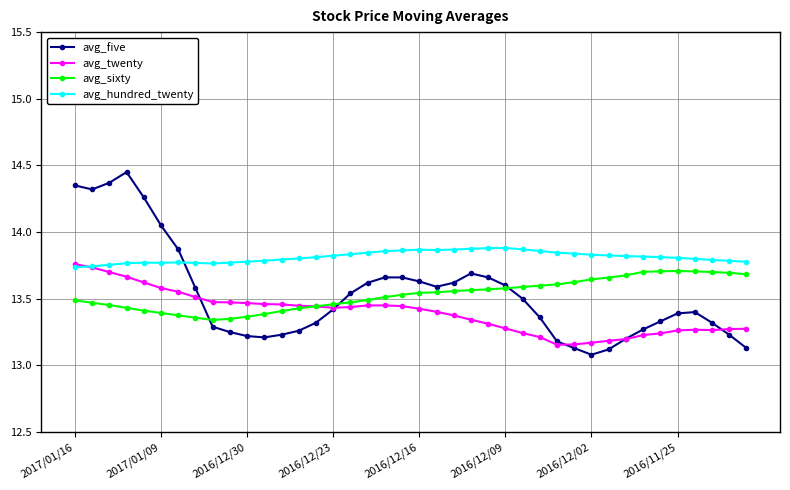

True or false: avg_sixty and avg_hundred_twenty cross at least once.

False